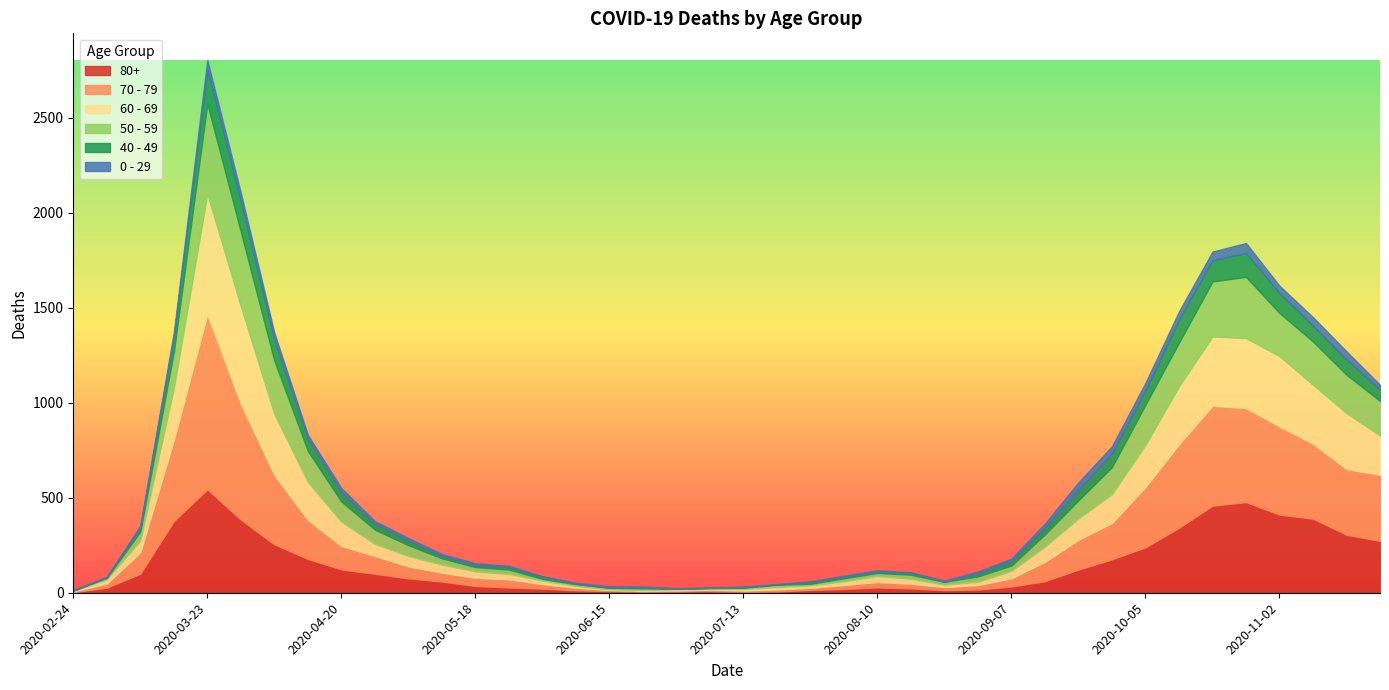

At which category is the sum across all series the highest?

2020-03-23